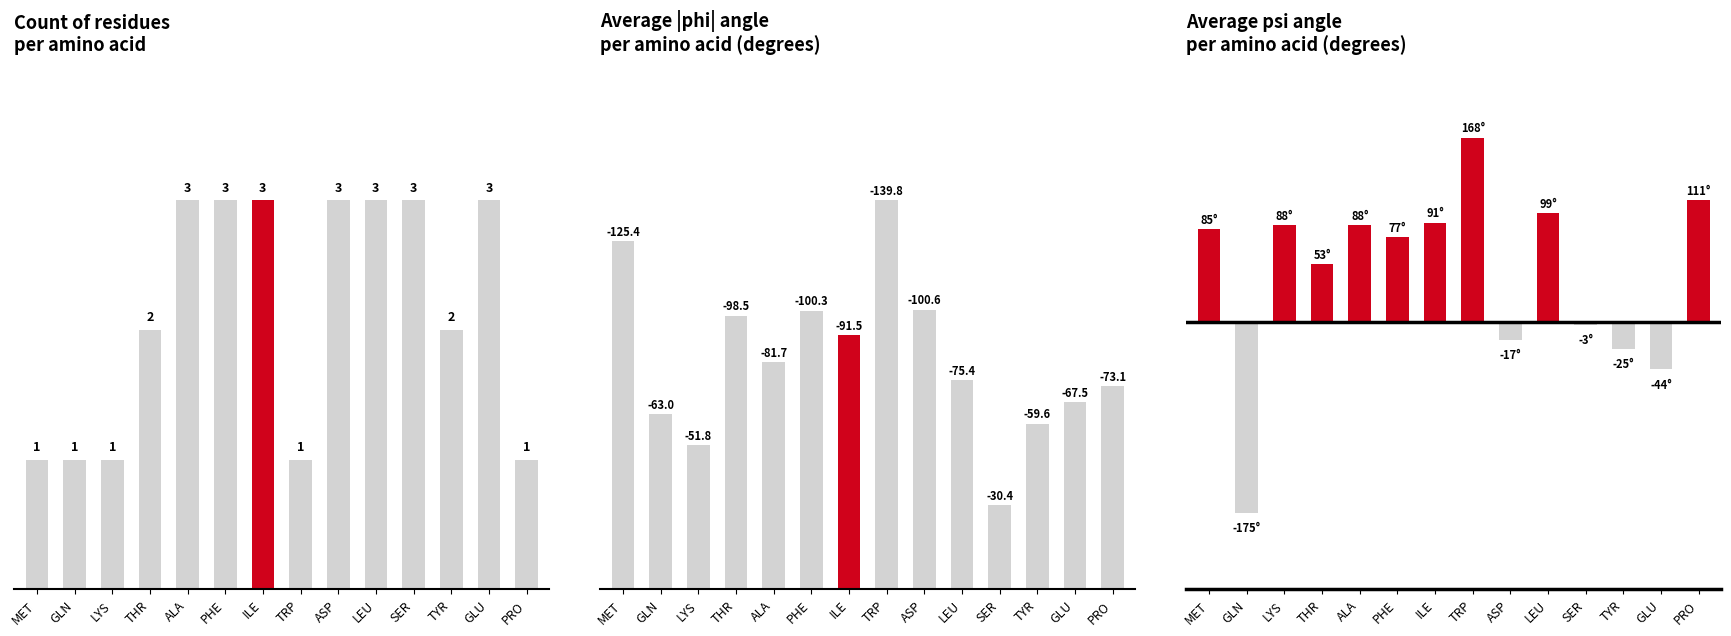

What position from the left is THR?

4